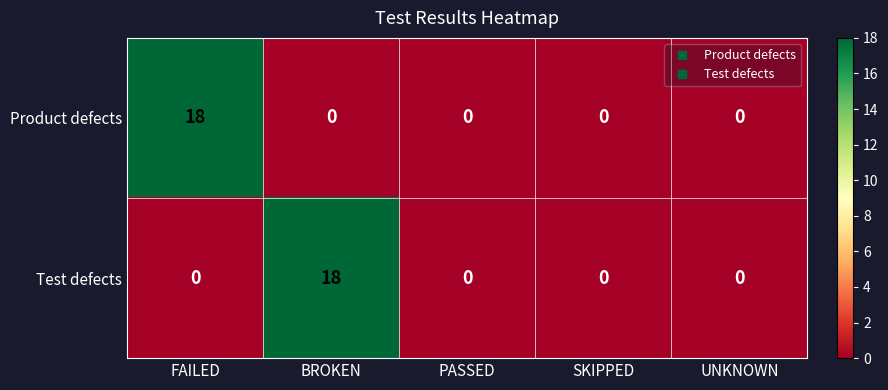

What is the sum of all Test defects values?

18